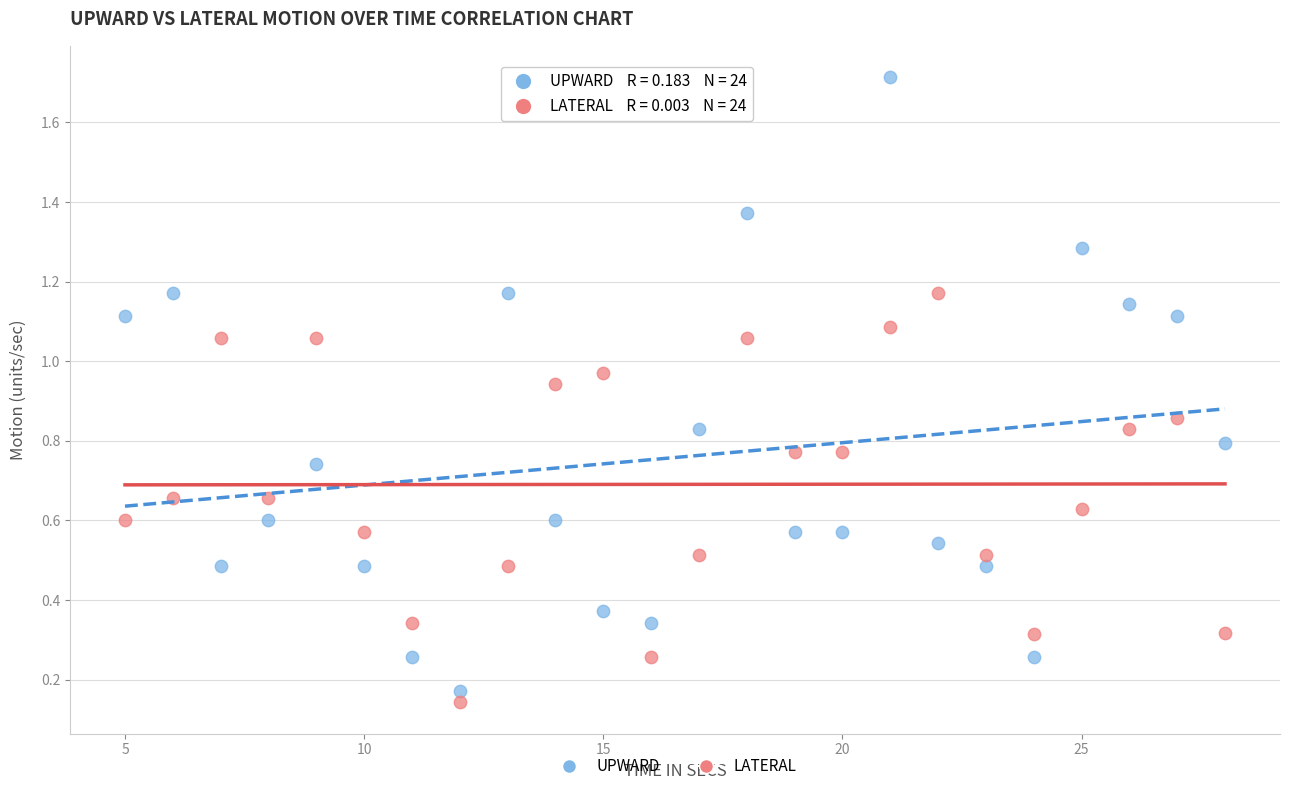

Which series contains the highest Y value?

UPWARD